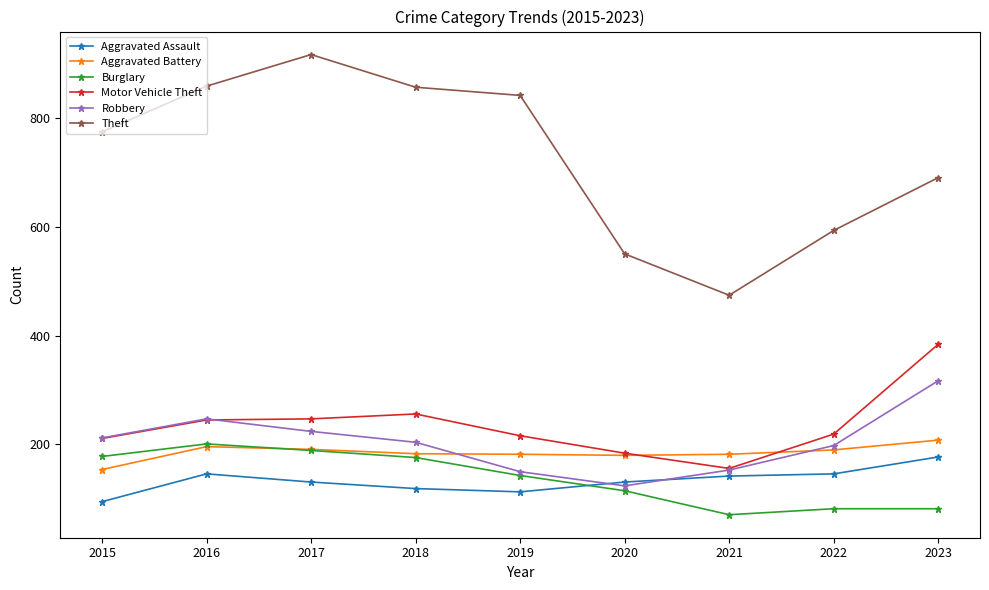

What is the spread (max minus min) of values at 2023?

608